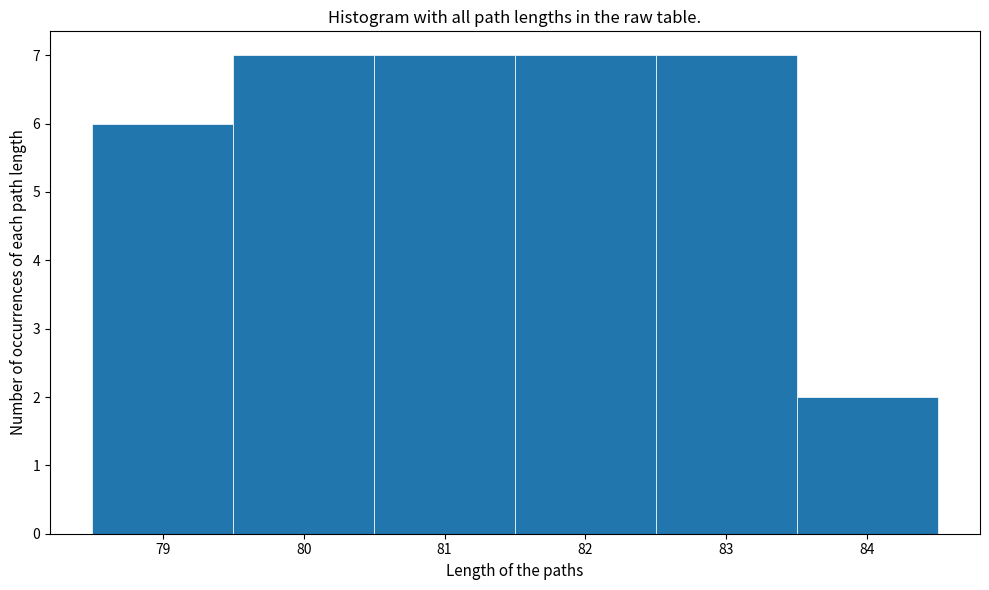

Reading left to right, transcribe this chart: for each bar, give the range it covers on the x-axis and its height. The values are not printed on the chart, so give them approximately, as read against the axis.

78.5 to 79.5: 6
79.5 to 80.5: 7
80.5 to 81.5: 7
81.5 to 82.5: 7
82.5 to 83.5: 7
83.5 to 84.5: 2